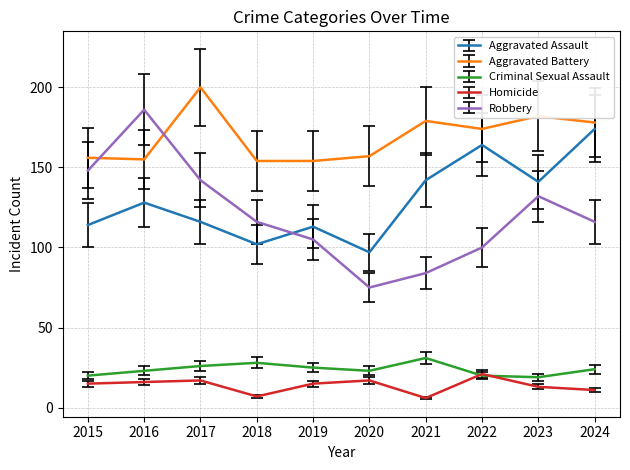

List the series in order of their peak value, lowest first.

Homicide, Criminal Sexual Assault, Aggravated Assault, Robbery, Aggravated Battery